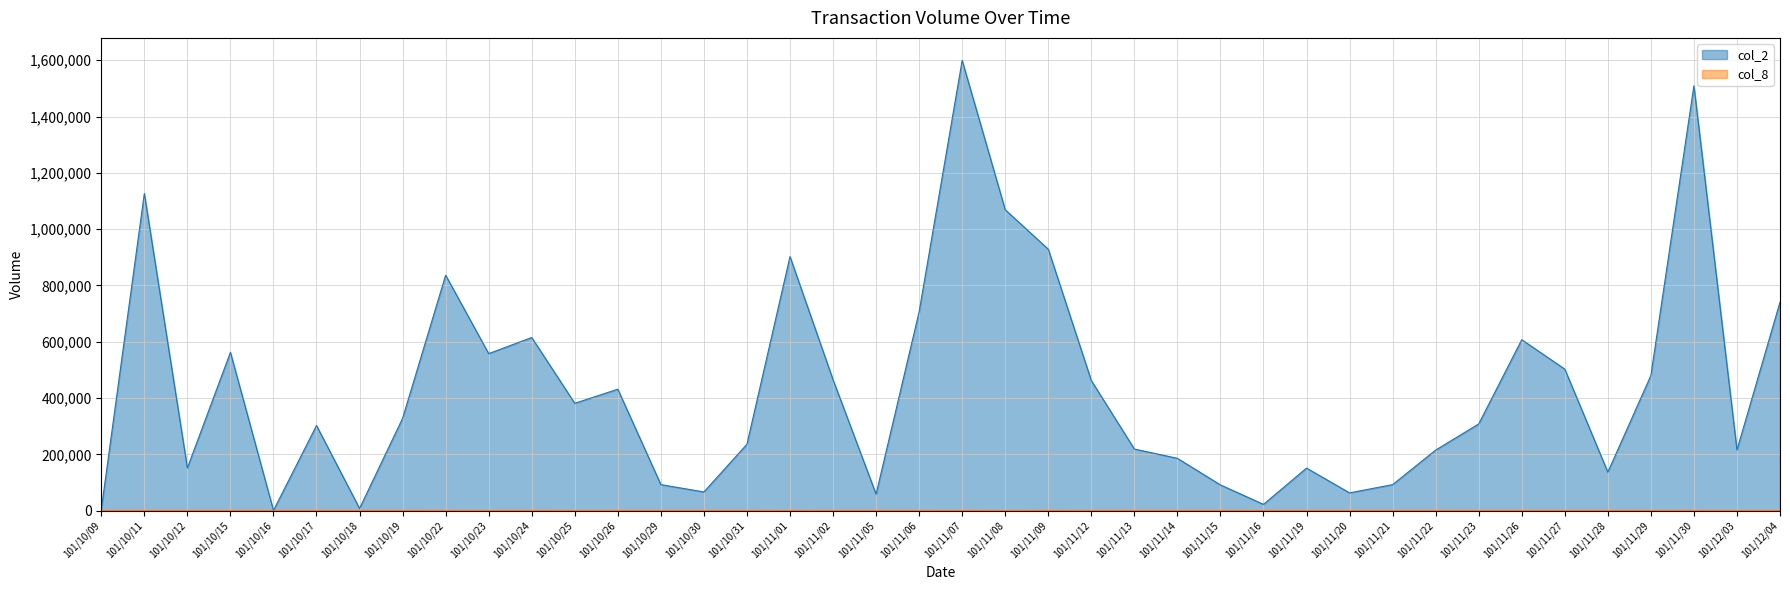

True or false: col_8 and col_2 intersect in this chart.

False